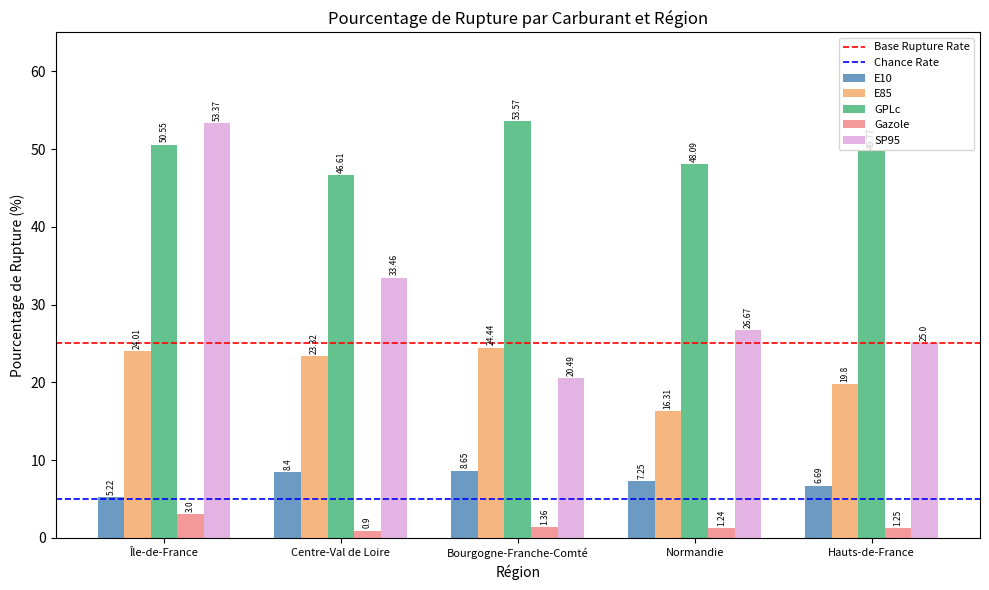

At Bourgogne-Franche-Comté, list the series in order from largest to smallest.

GPLc, E85, SP95, E10, Gazole